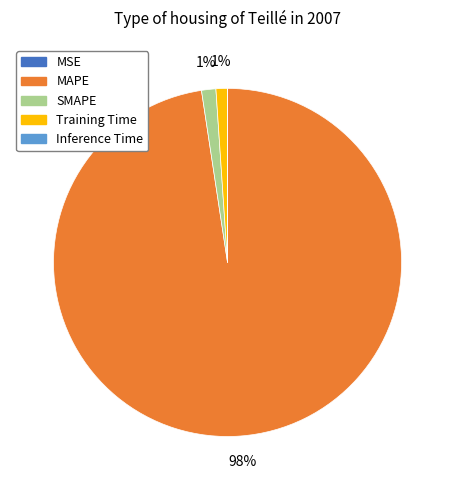

Is it true that MAPE is 98% of the pie?

True